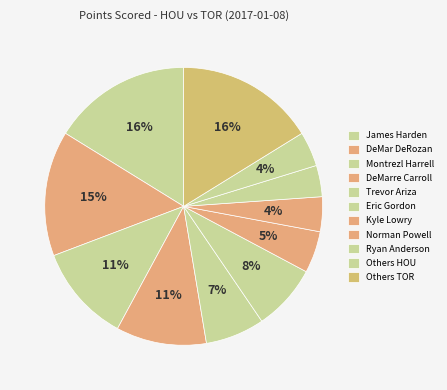

The Trevor Ariza slice represents 1% of the pie. True or false?

False